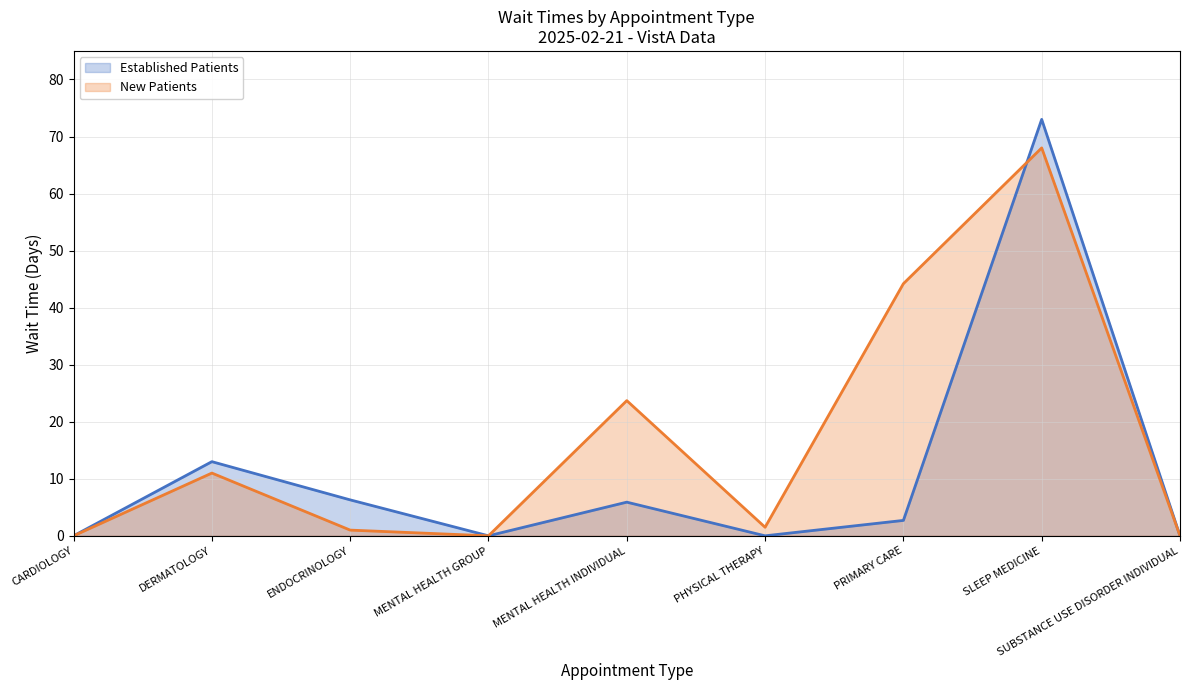

Does the chart have visible grid lines?

Yes